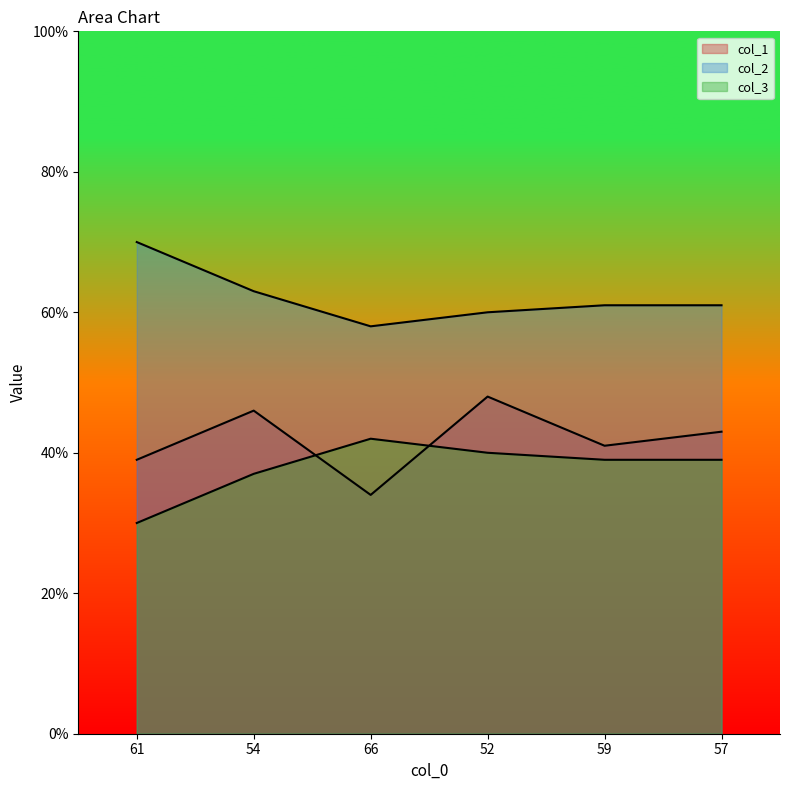

At which category is the sum across all series the highest?

52